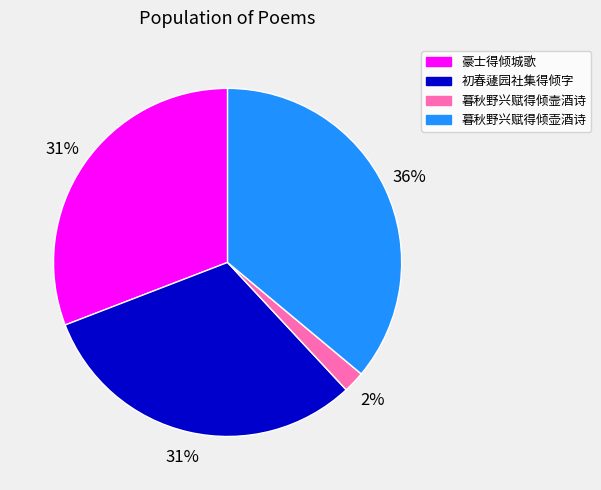

Count the number of slices in the pie.

4